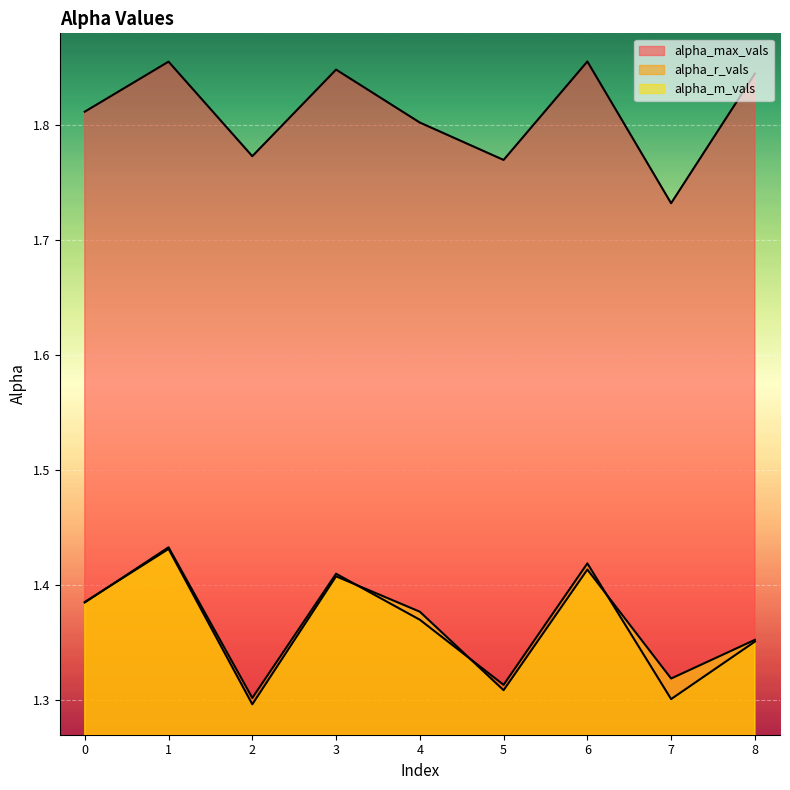

True or false: alpha_max_vals and alpha_m_vals cross at least once.

False